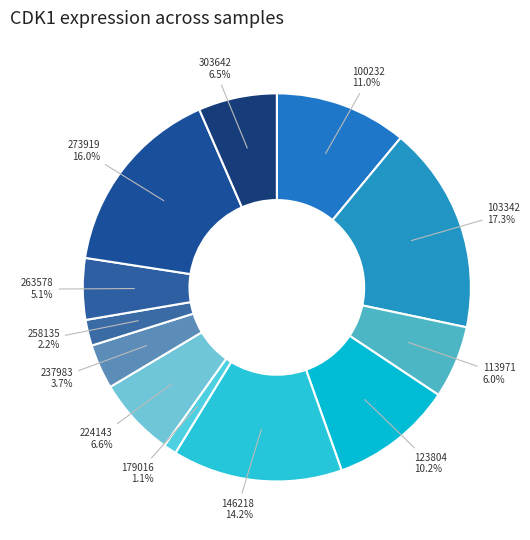

What is the total percentage of 103342 and 303642?

23.8%